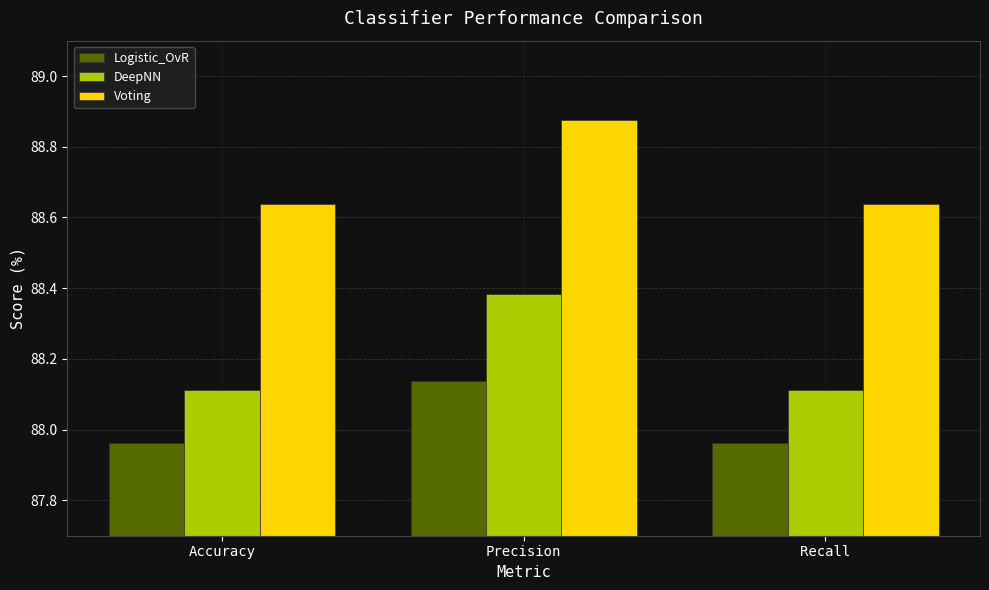

What position from the left is Recall?

3